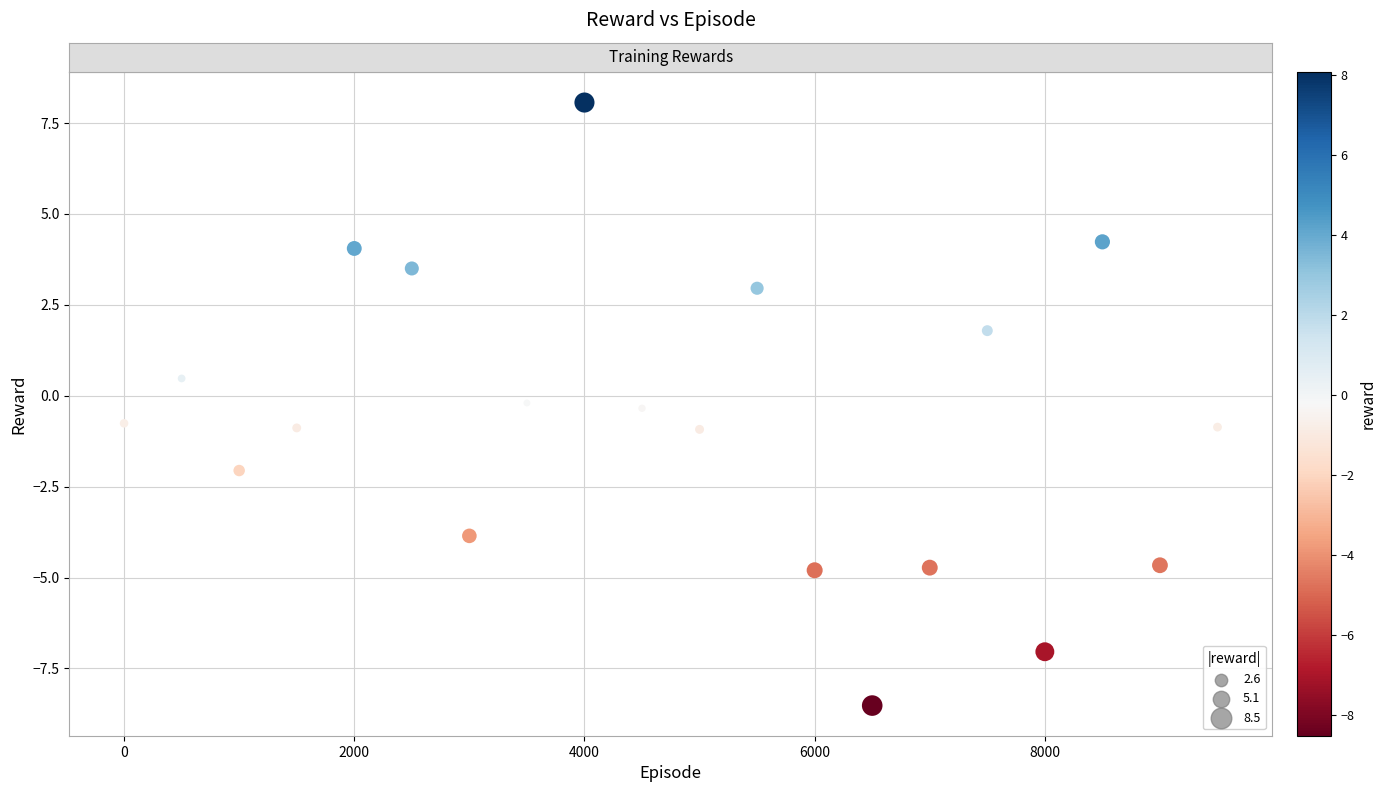

What is the range of Y values (max minus min)?

16.6